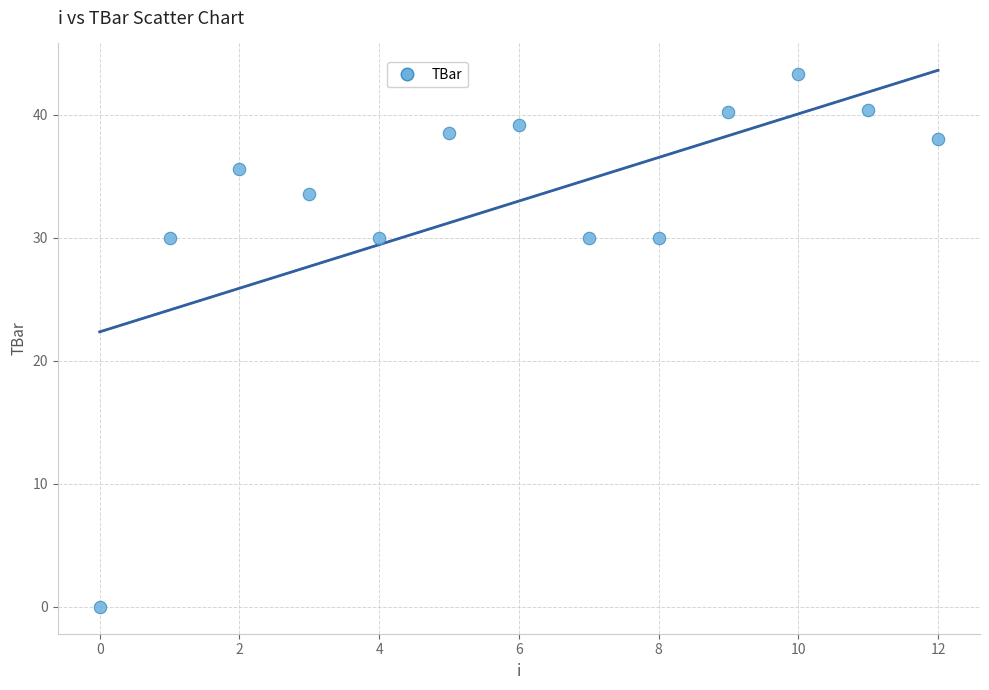

What is the range of Y values (max minus min)?

43.3